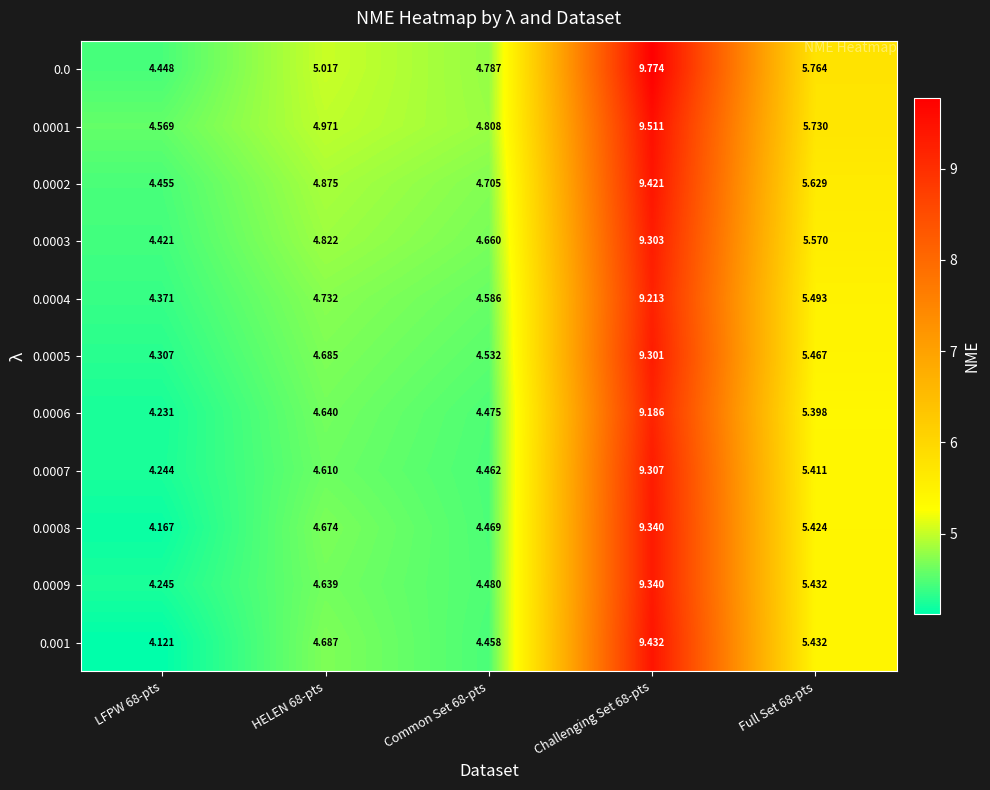

Rank the series by their maximum value, from lowest to highest.

0.0006, 0.0004, 0.0005, 0.0003, 0.0007, 0.0009, 0.0008, 0.0002, 0.001, 0.0001, 0.0